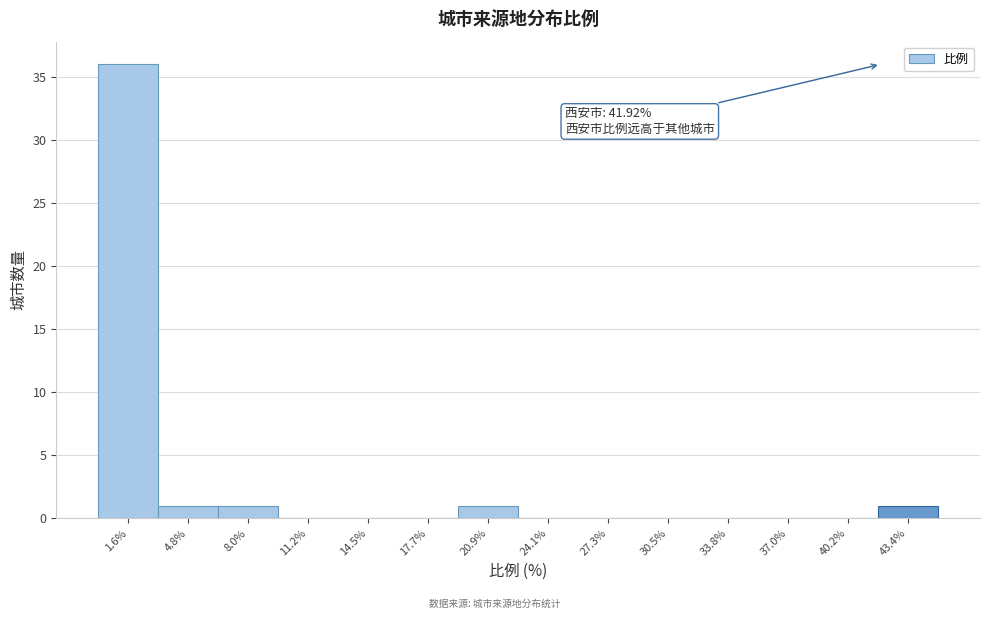

Which range on the x-axis has the tallest bar?

0.0 to 3.0